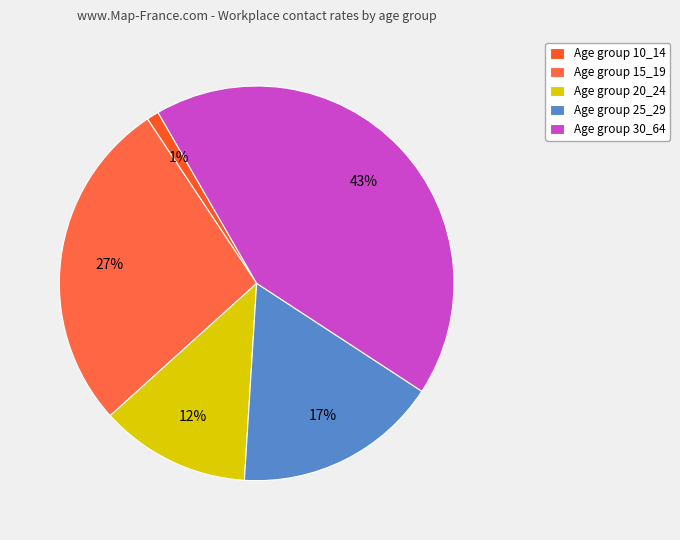

Is there a majority slice in this chart?

No